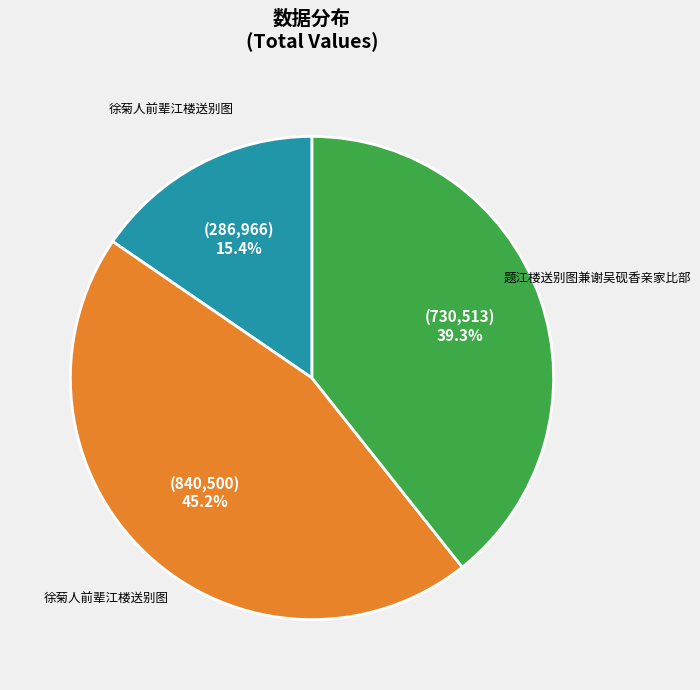

How many segments does this pie chart have?

3